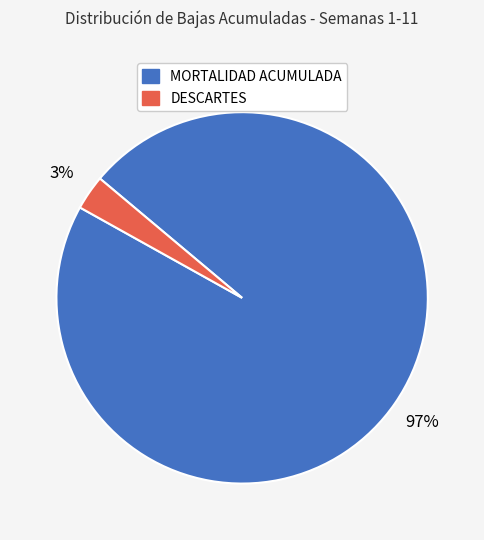

Is it true that MORTALIDAD ACUMULADA is 86% of the pie?

False